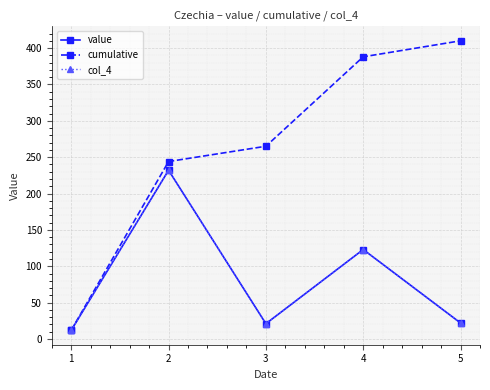

Is this an area chart (filled region under the line)?

No